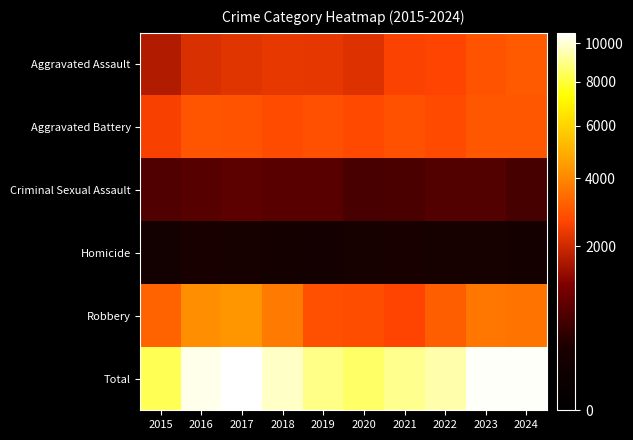

Count the number of categories in the chart.

10